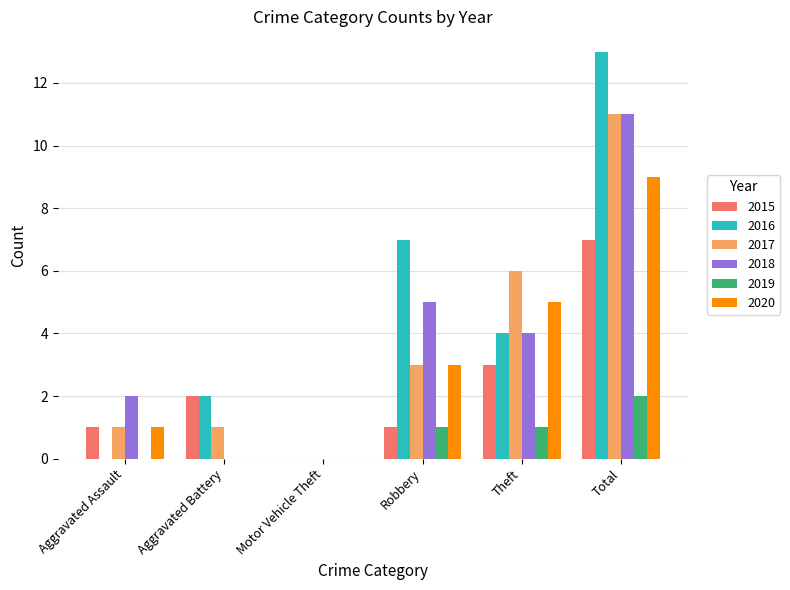

What is the sum of all 2016 values?

26